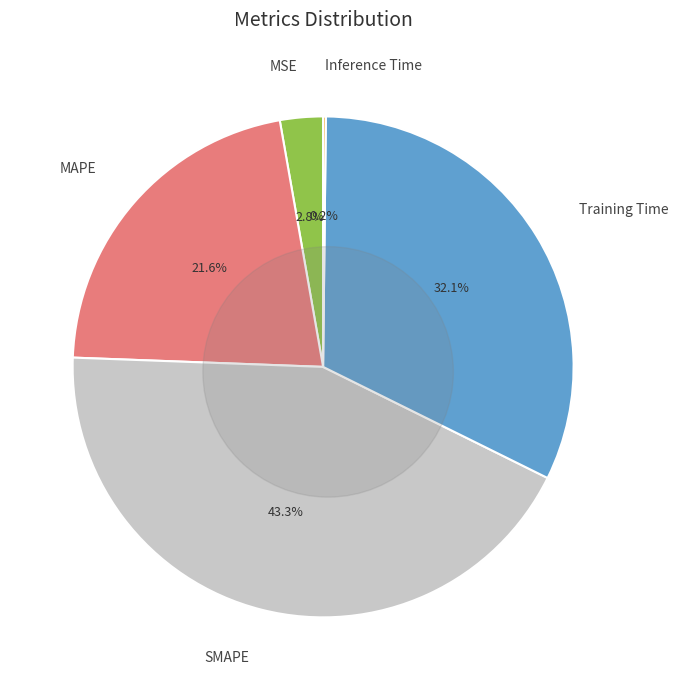

Does any single category account for the majority?

No